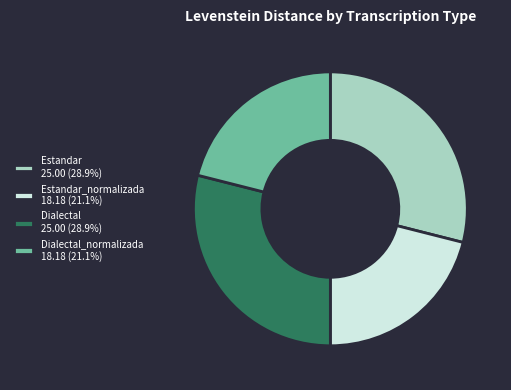

Approximately how many times larger is the value at Estandar_normalizada 18.18 (21.1%) compared to Dialectal 25.00 (28.9%)?

0.7